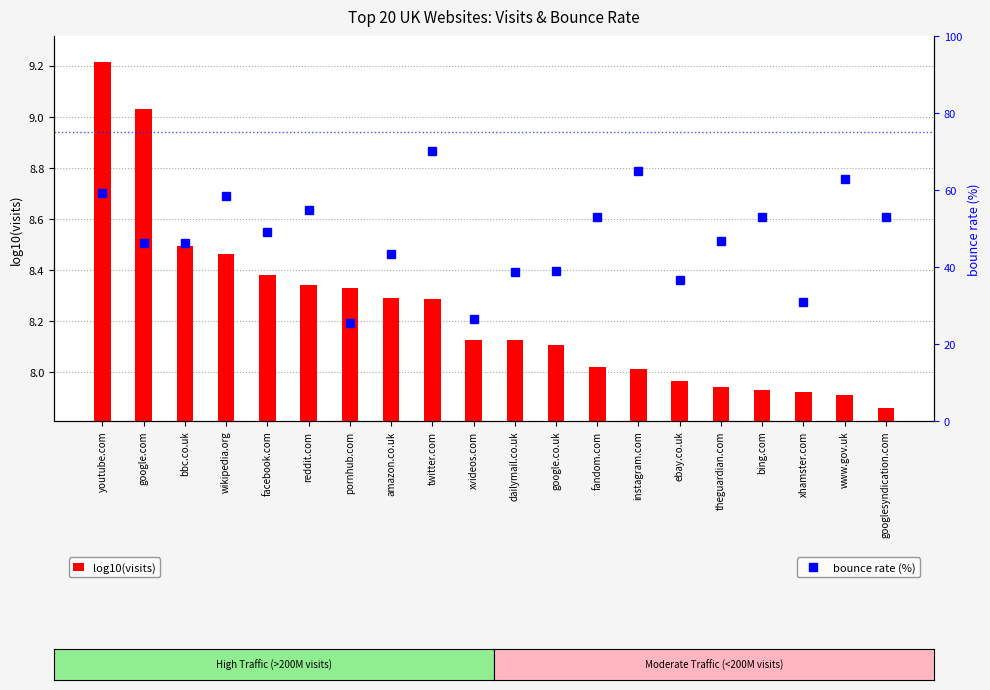

What is the label of the 10th bar from the right?

dailymail.co.uk